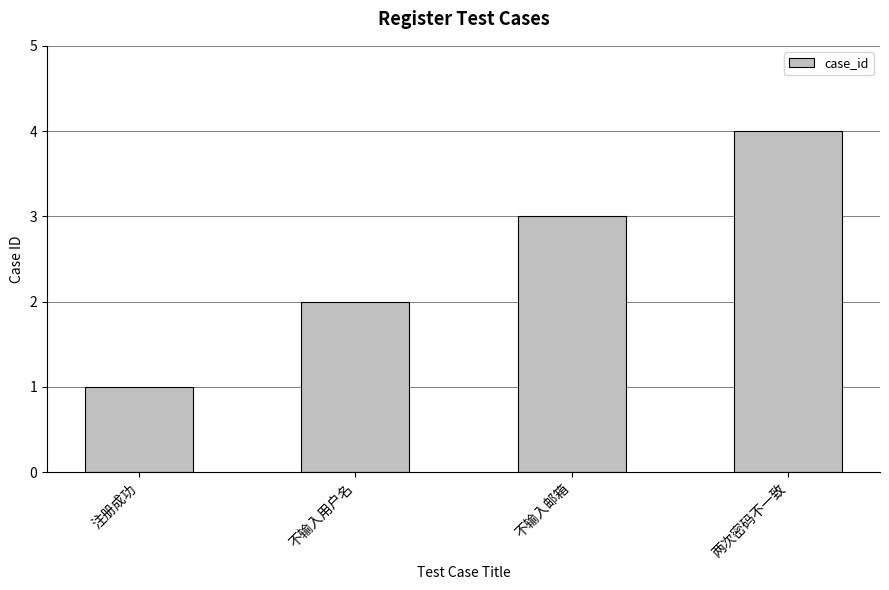

What is the sum of the values at 不输入邮箱 and 不输入用户名?

5